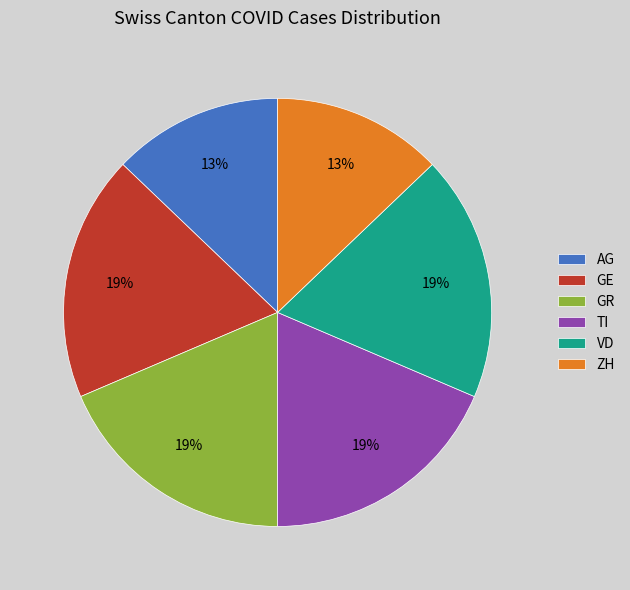

Is the sum of GR and TI greater than half?

No